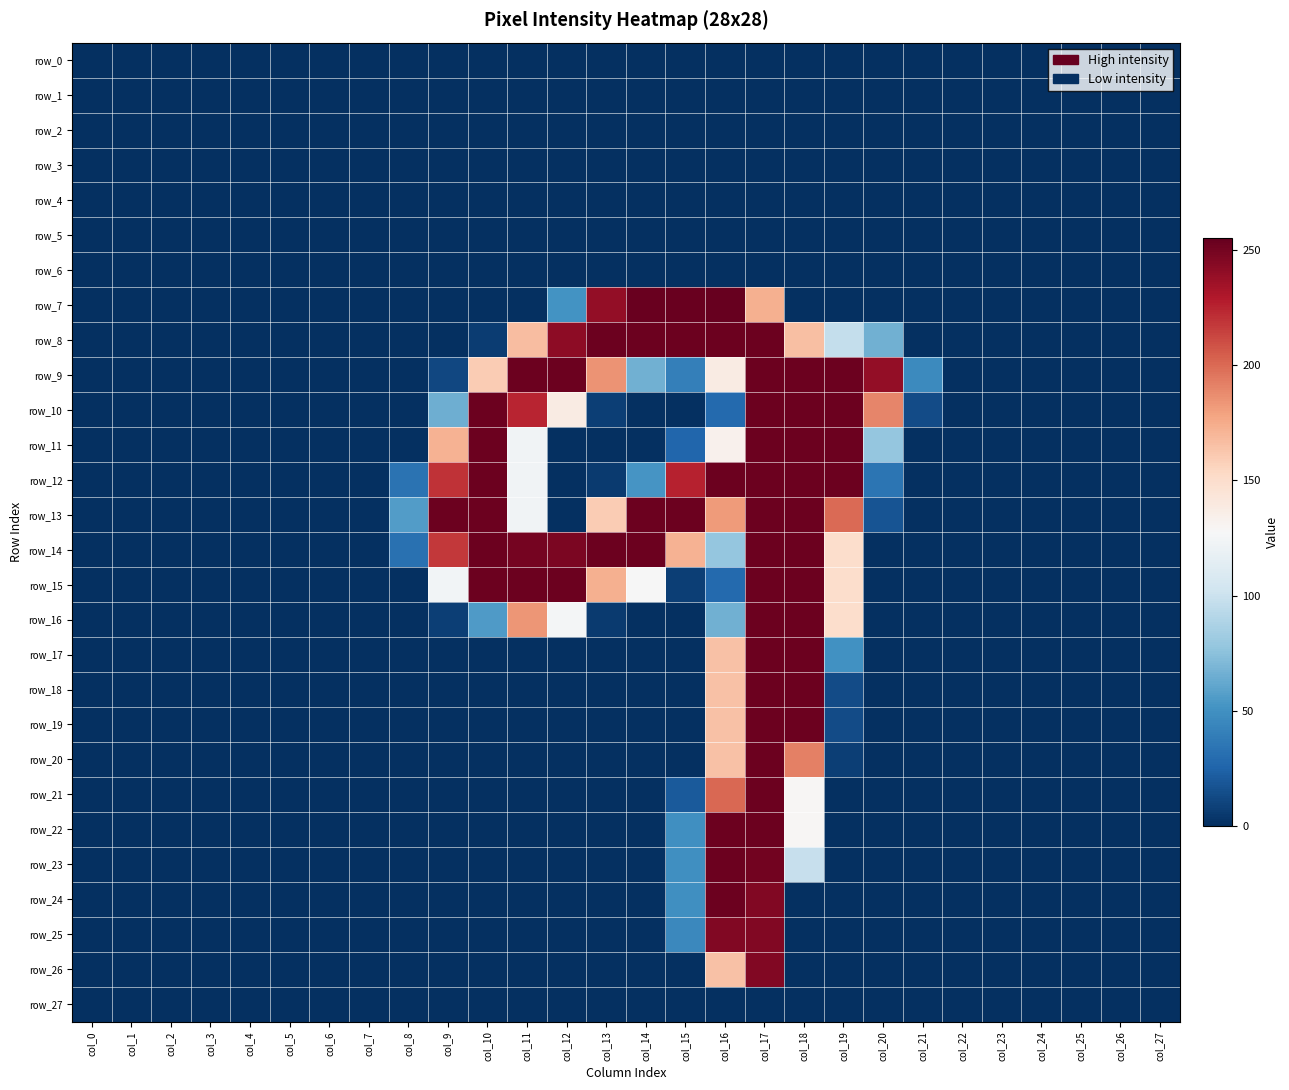

Which has a higher value, col_16 or col_13?

col_16